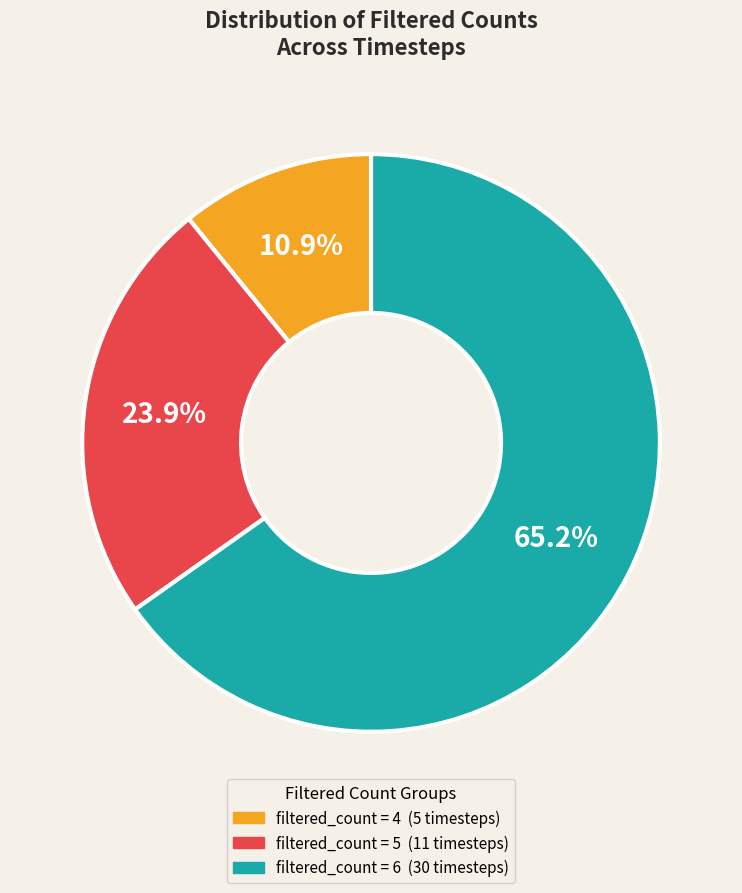

Does any single category account for the majority?

Yes